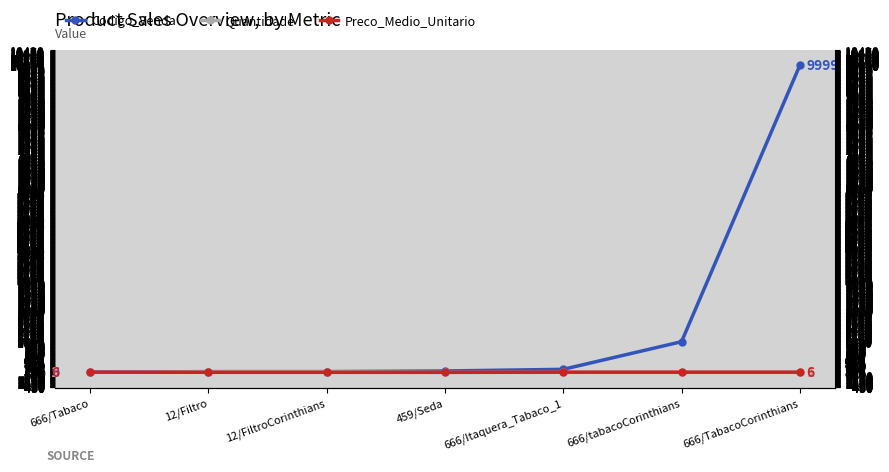

At which label is Preco_Medio_Unitario closest to 3?

12/Filtro